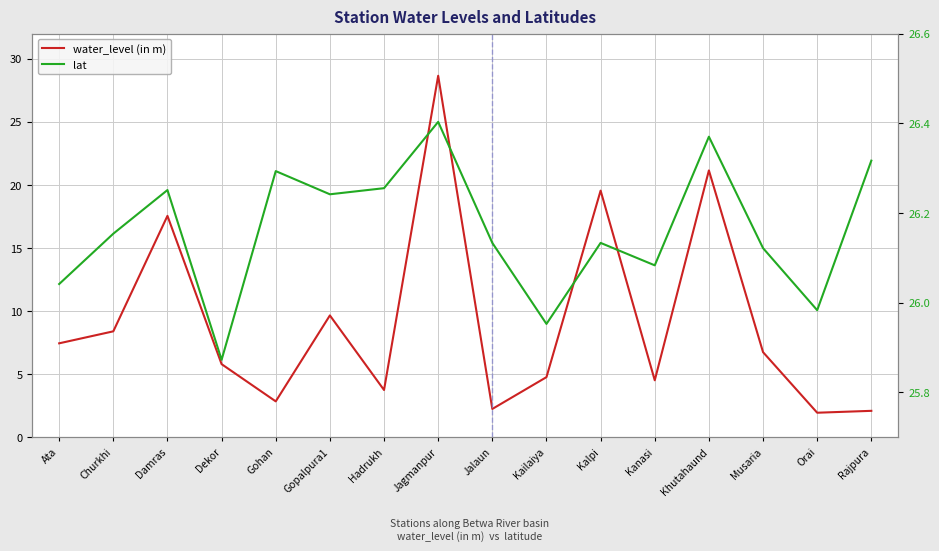

Is it true that water_level (in m) equals 9.7 at Gopalpura1?

True